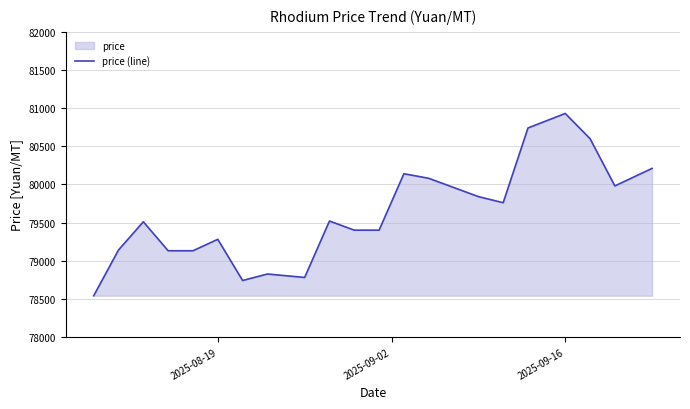

What is the smallest value displayed?

78540